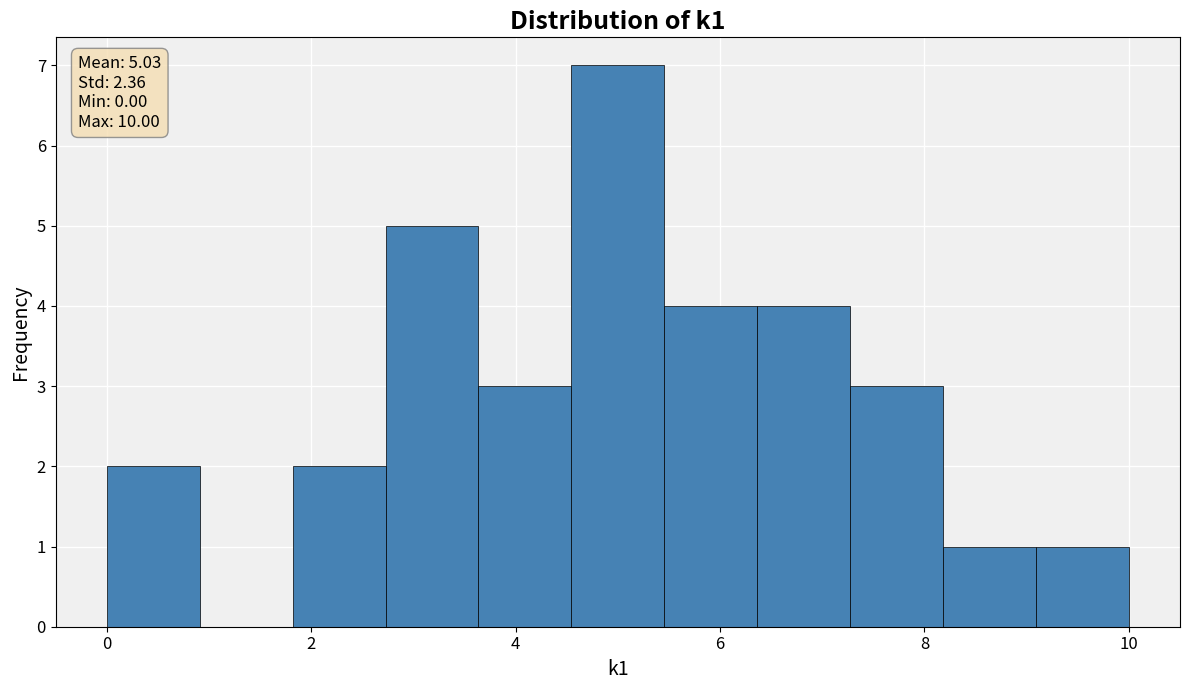

Which range on the x-axis has the tallest bar?

4.6 to 5.4